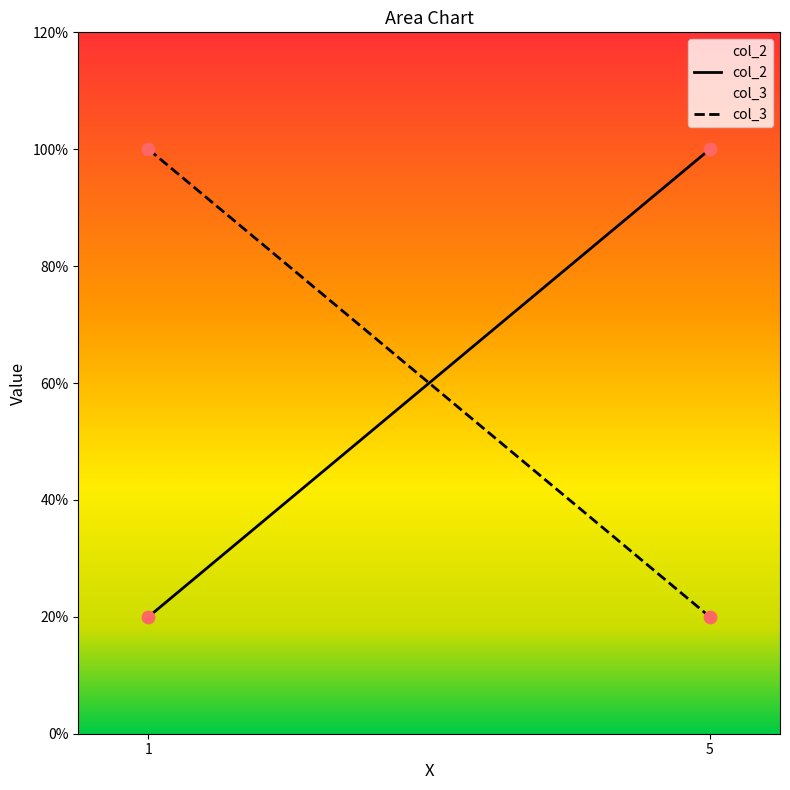

Which series has the largest Y range (max minus min)?

col_2